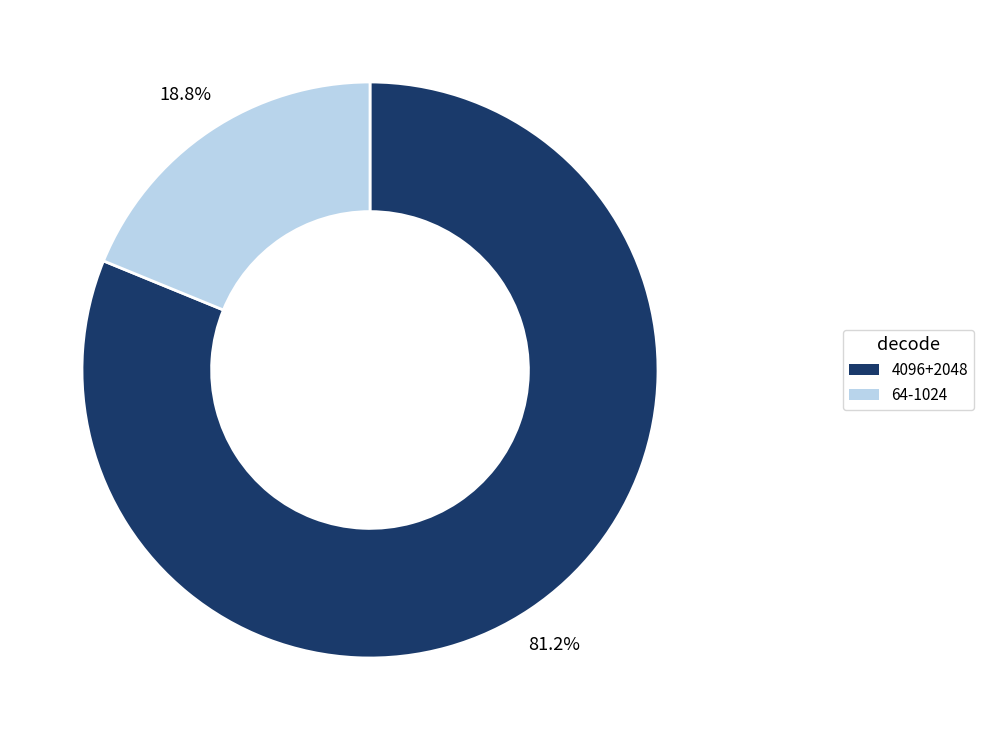

Which category accounts for the majority?

4096+2048